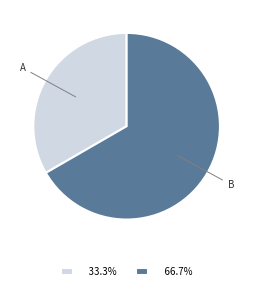

Between A and B, which is larger?

B